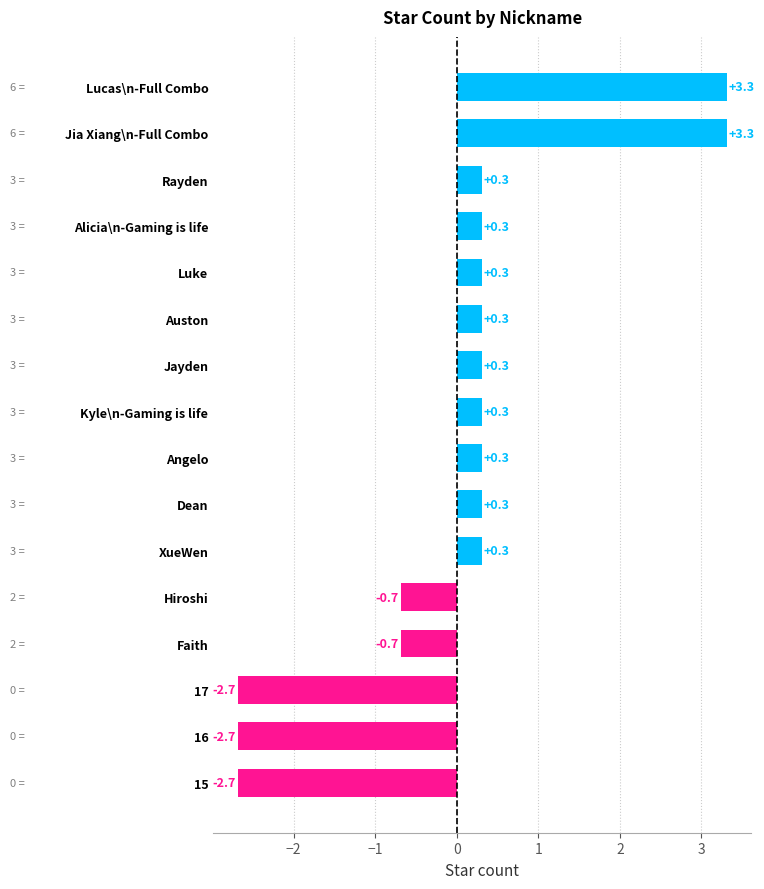

Does the chart contain any negative values?

Yes